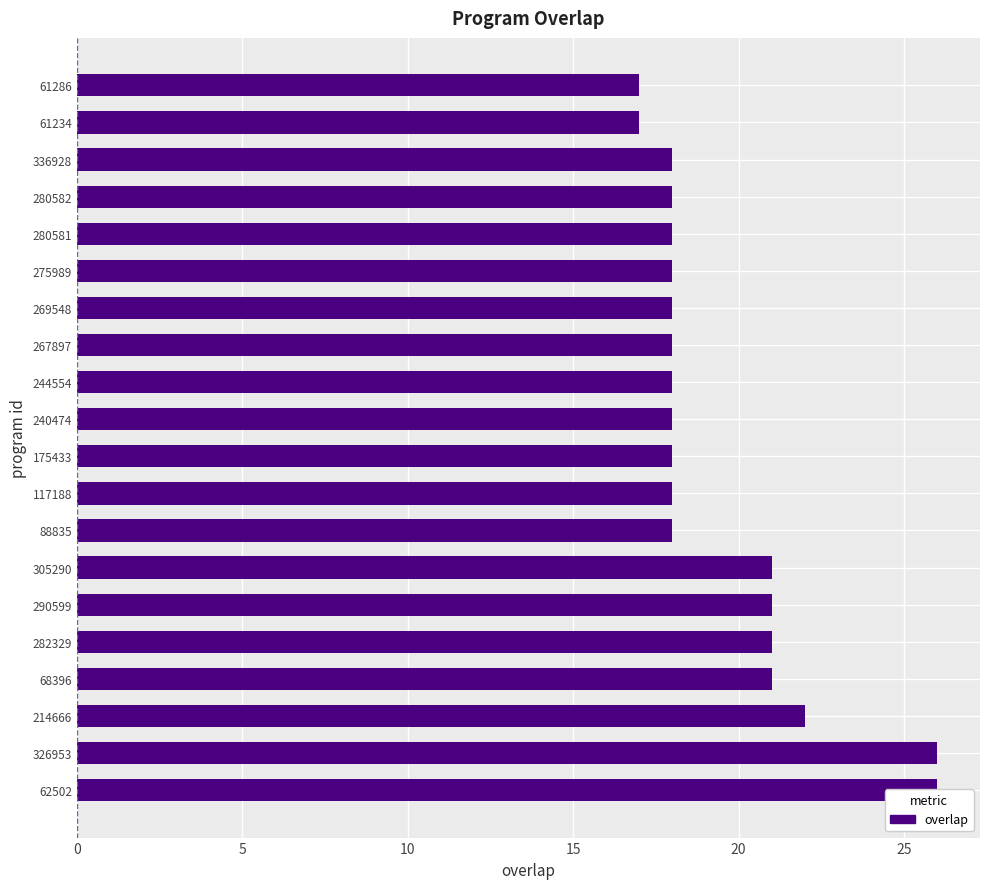

Read the value at 269548.

18